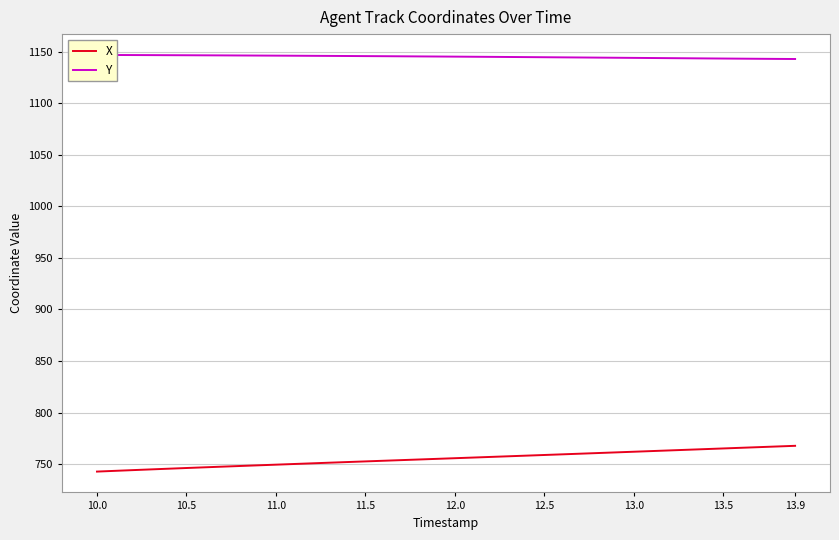

Does the chart have visible grid lines?

Yes